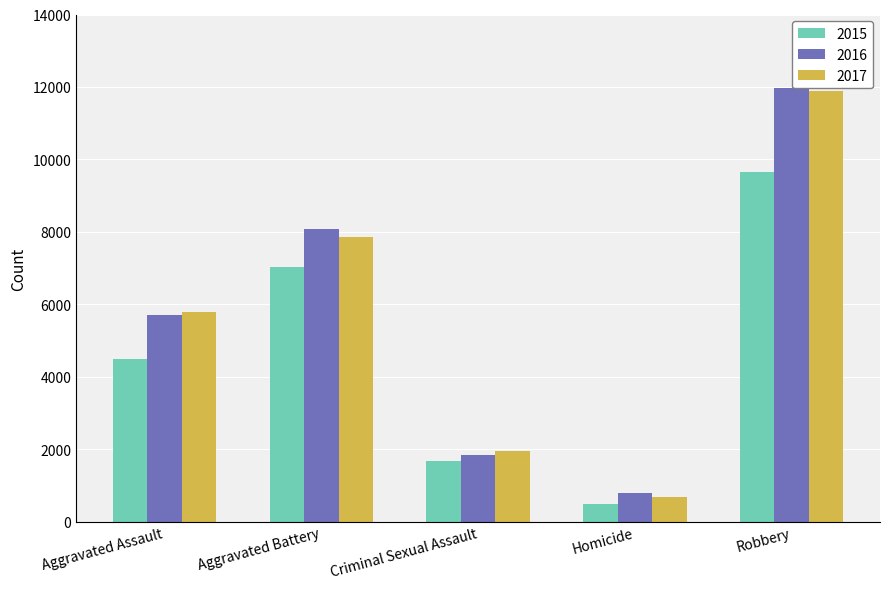

How many values in the 2015 series are below 4480?

2